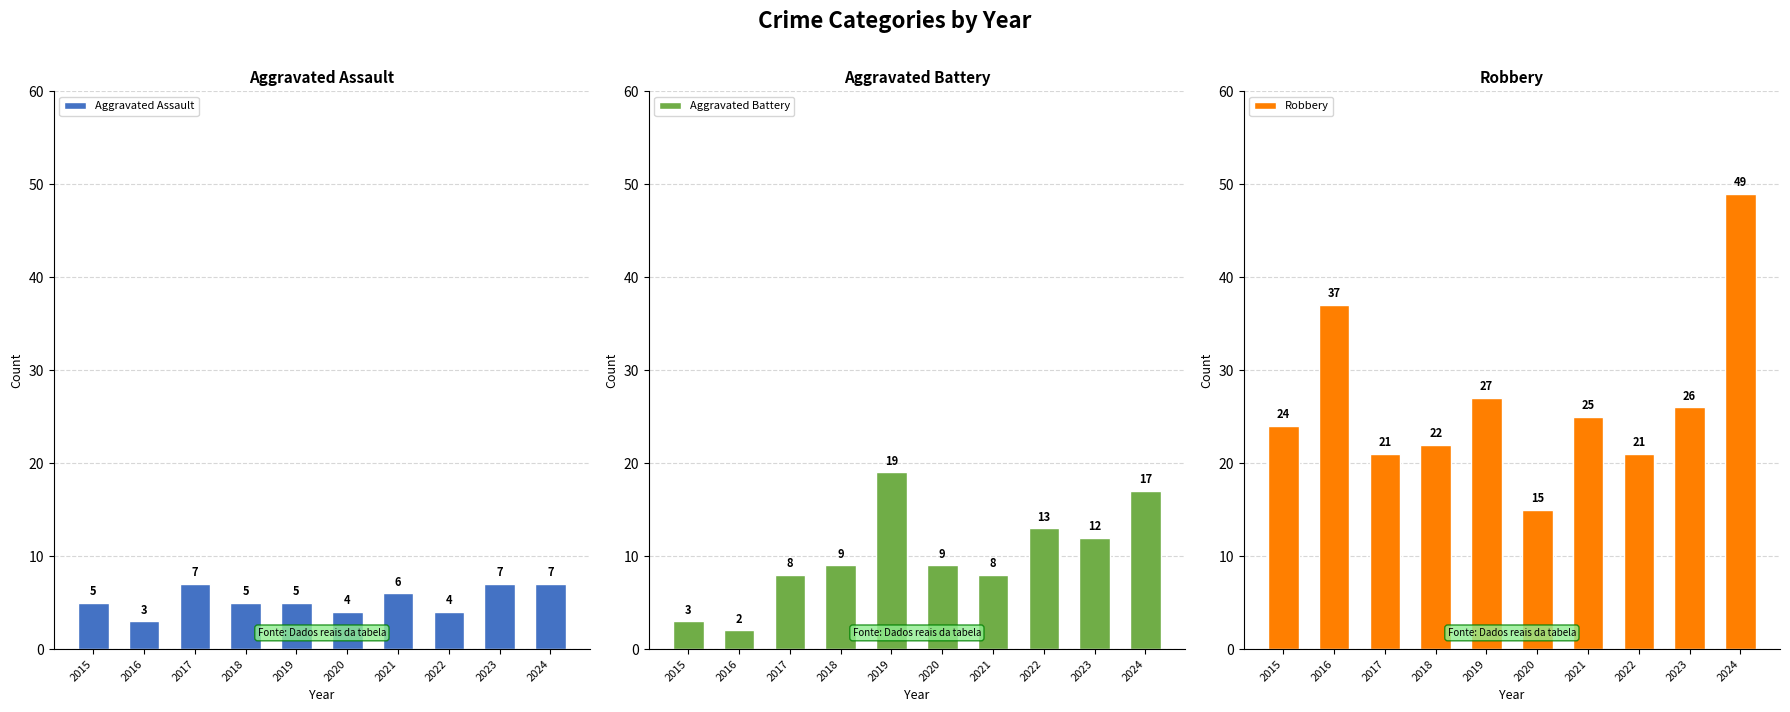

What is the maximum value shown in the chart?

49